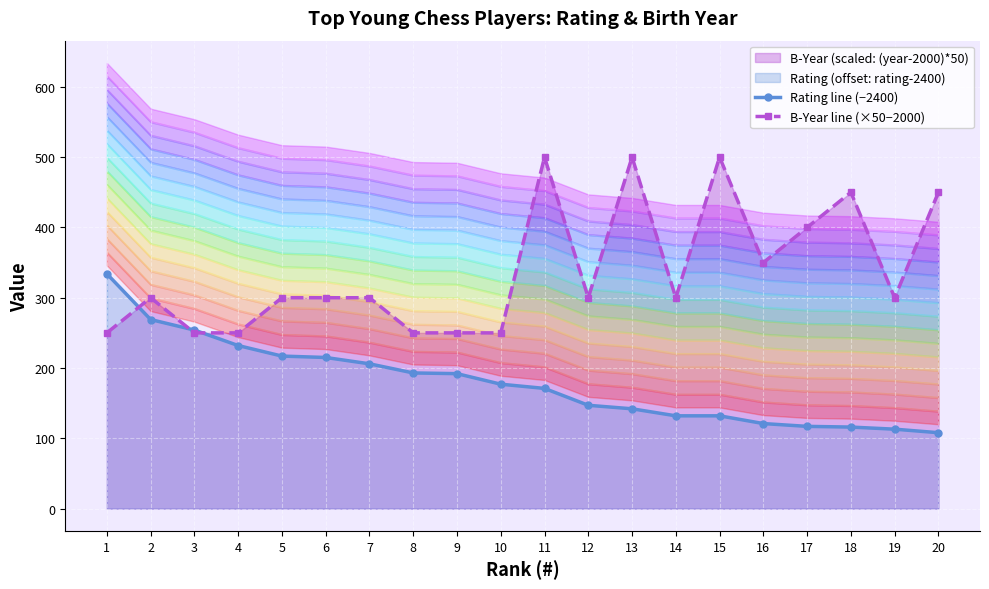

Where do Rating line (−2400) and B-Year line (×50−2000) first cross each other?

1 and 2